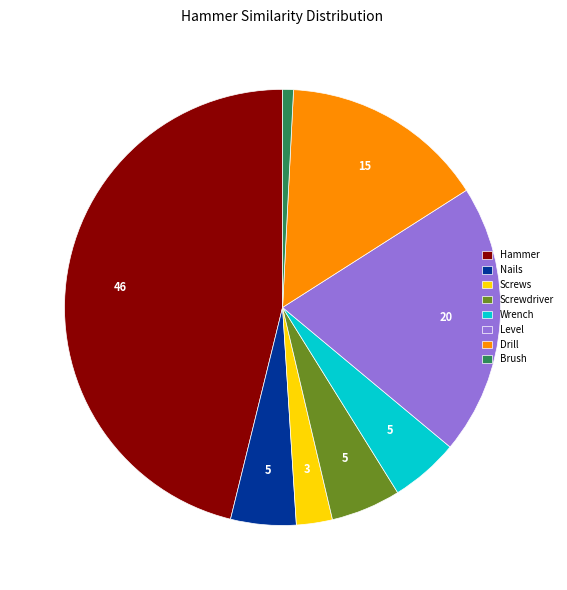

Is there a majority slice in this chart?

No